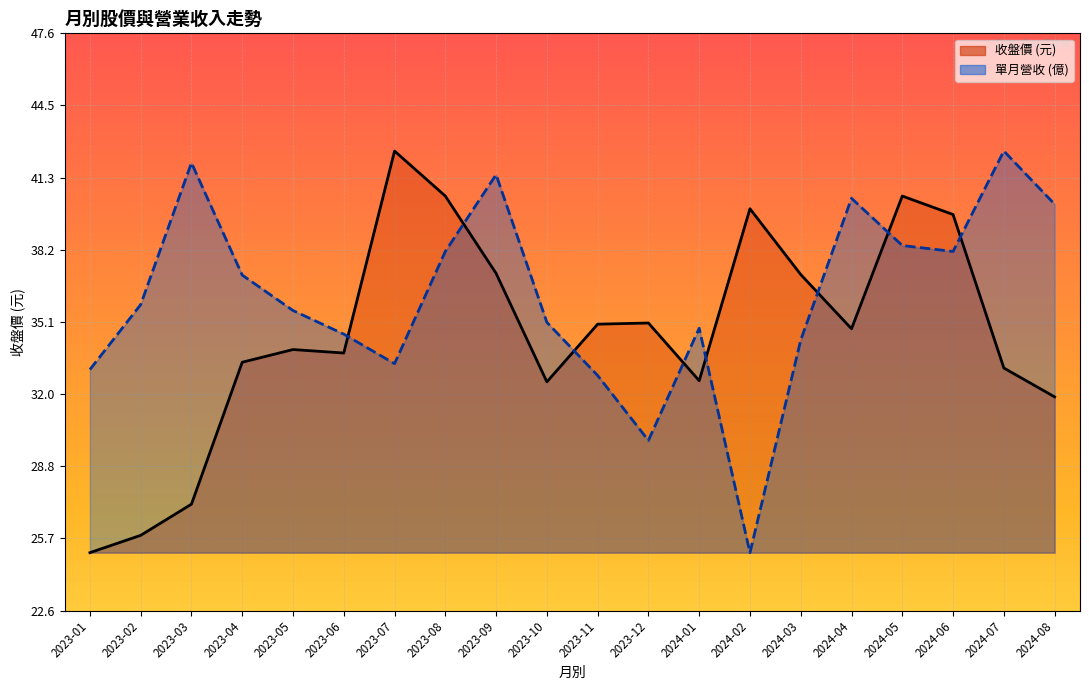

Where is 單月營收 nearest to the value 33?

2023-01